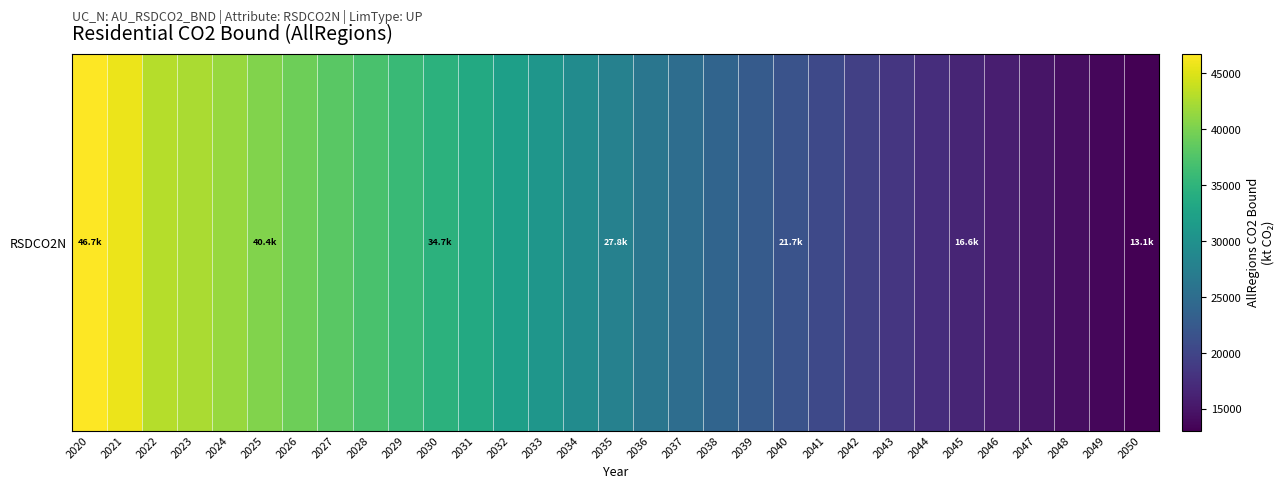

What is the change in value from 2032 to 2049?

-18502.2